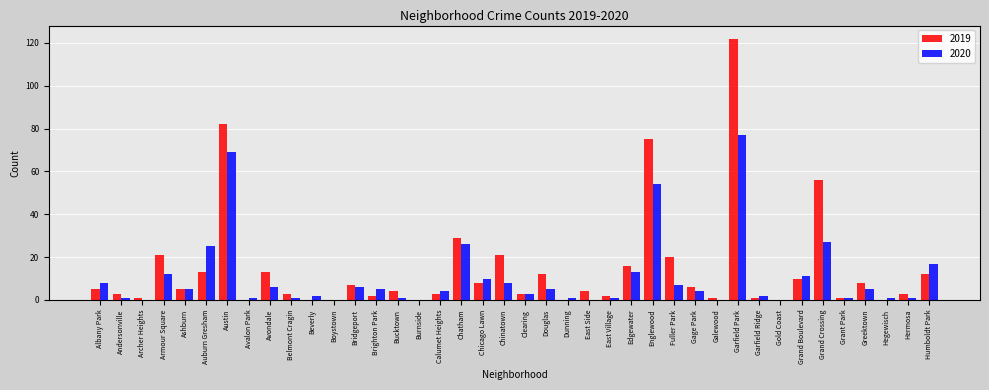

What is the sum of all 2019 values?

572